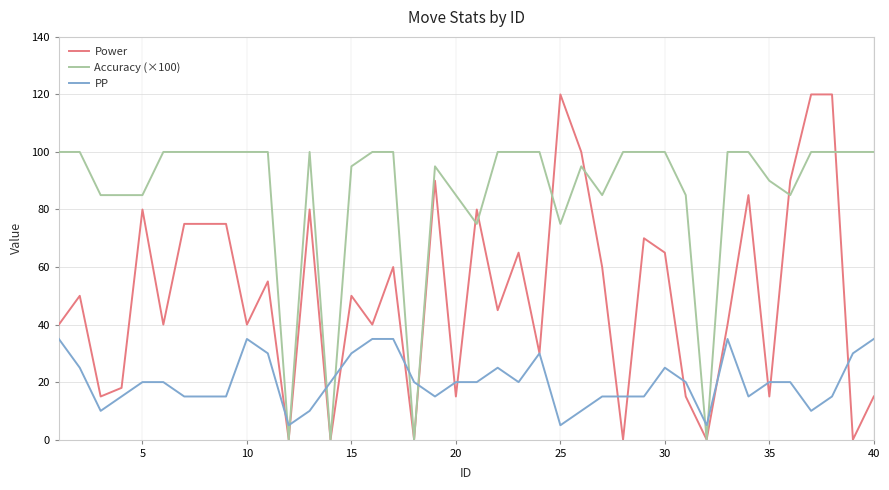

True or false: Power has more than 1 points higher than both neighbors.

True